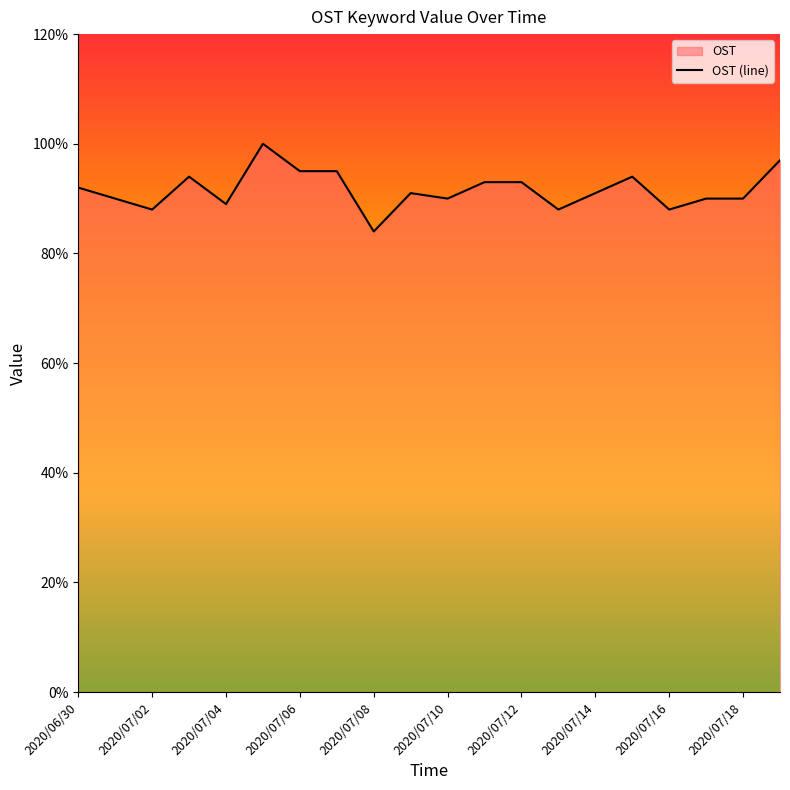

Which has a higher value, 2020/07/04 or 2020/07/10?

2020/07/10